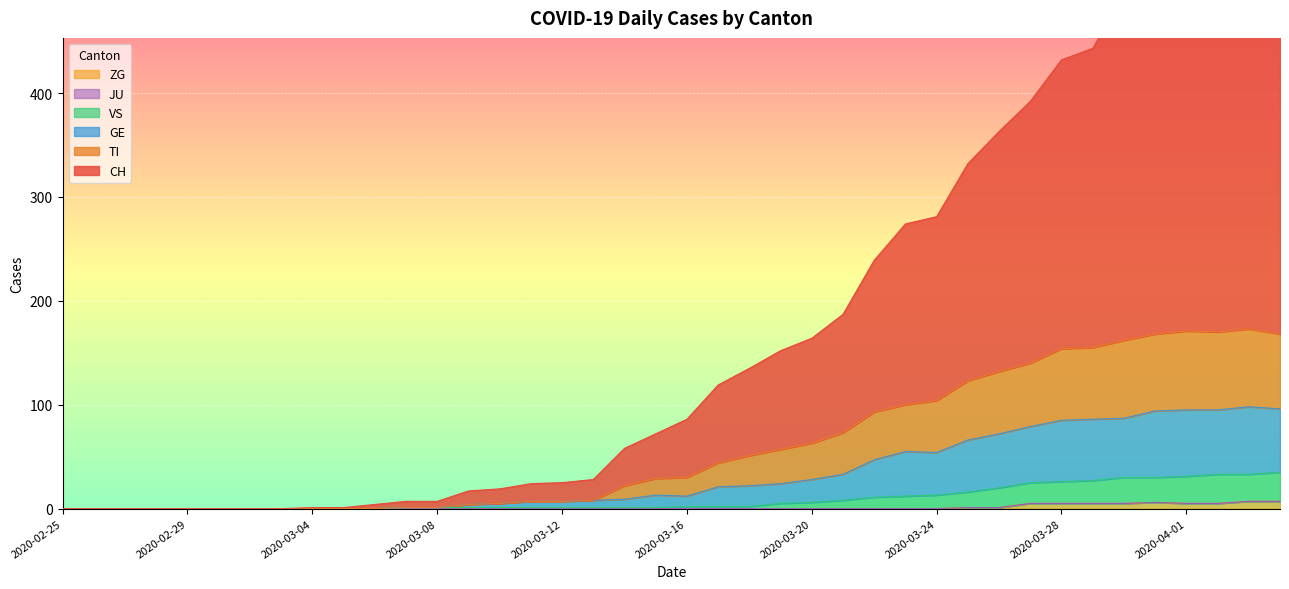

Does the chart display data point markers on the line(s)?

No